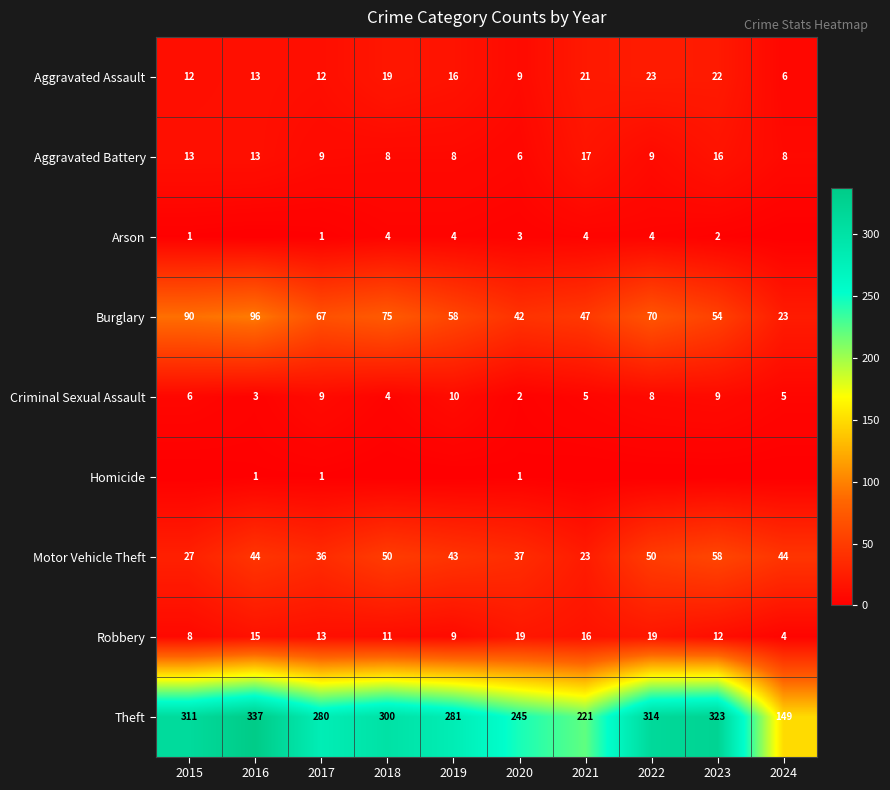

True or false: Burglary has a value of 18 at 2021.

False